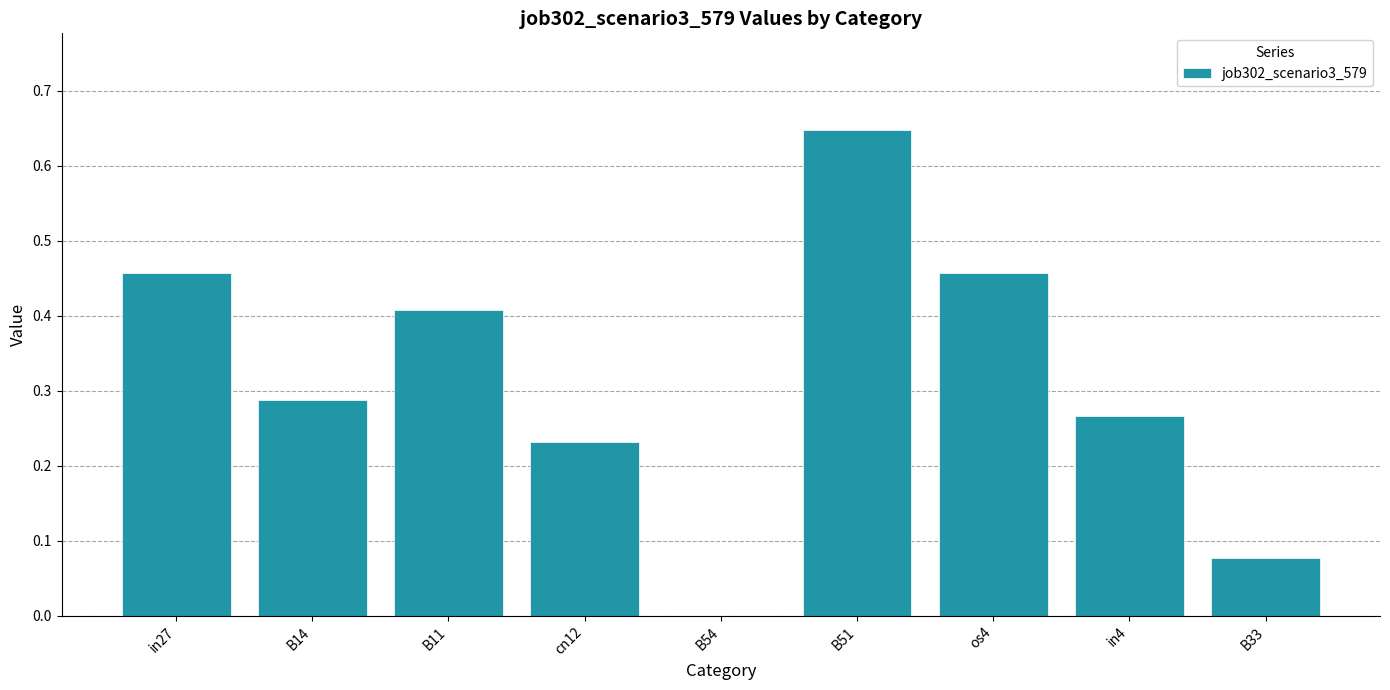

What is the change in value from B54 to B51?

+0.6